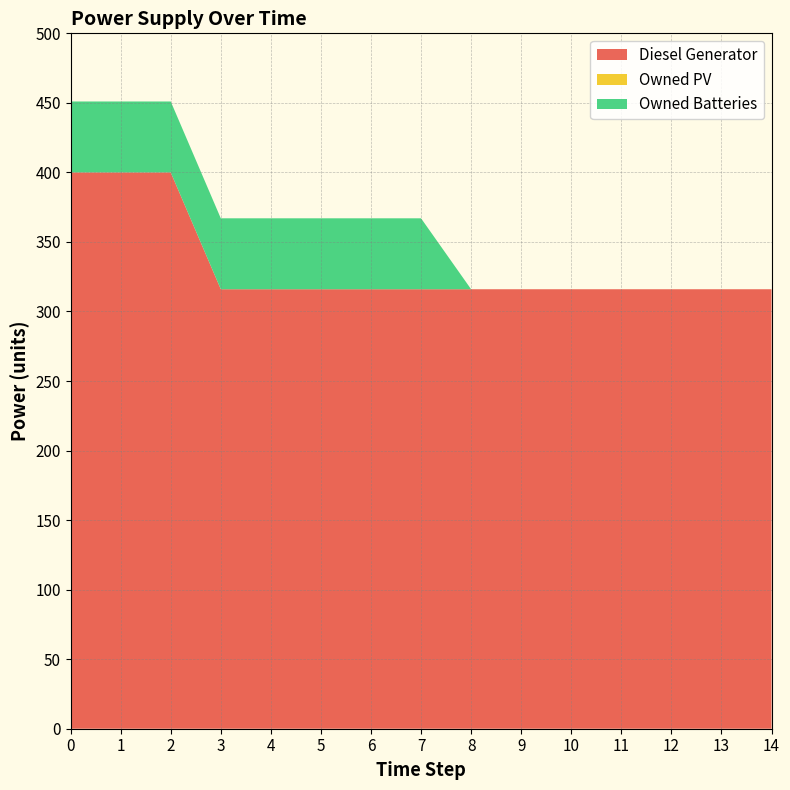

Reading left to right, extract all data points from this chart.

Diesel Generator: 400.0	400.0	400.0	316.0	316.0	316.0	316.0	316.0	316.0	316.0	316.0	316.0	316.0	316.0	316.0
Owned PV: 0.0	0.0	0.0	0.0	0.0	0.0	0.0	0.0	0.0	0.0	0.0	0.0	0.0	0.0	0.0
Owned Batteries: 51.0	51.0	51.0	51.0	51.0	51.0	51.0	51.0	0.0	0.0	0.0	0.0	0.0	0.0	0.0